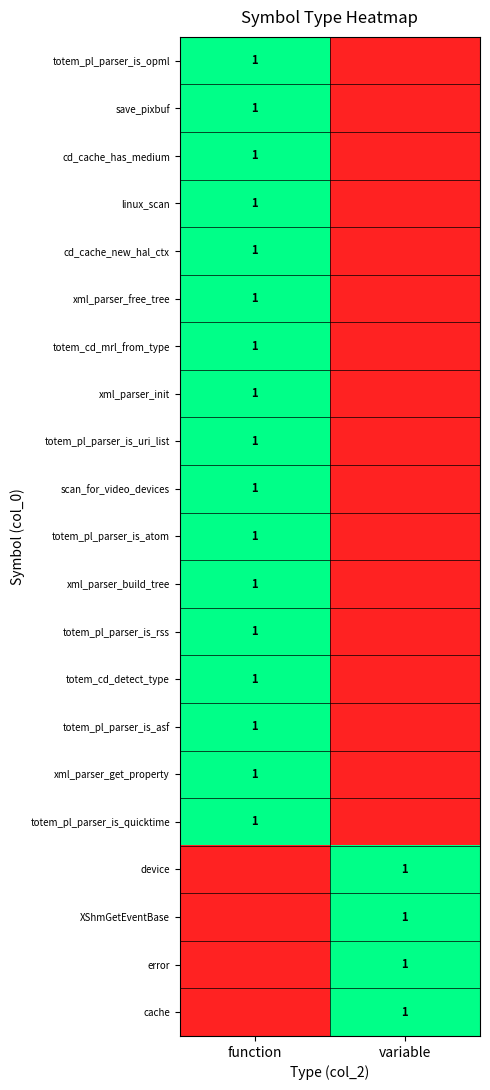

The device series shows 1 at variable. True or false?

True